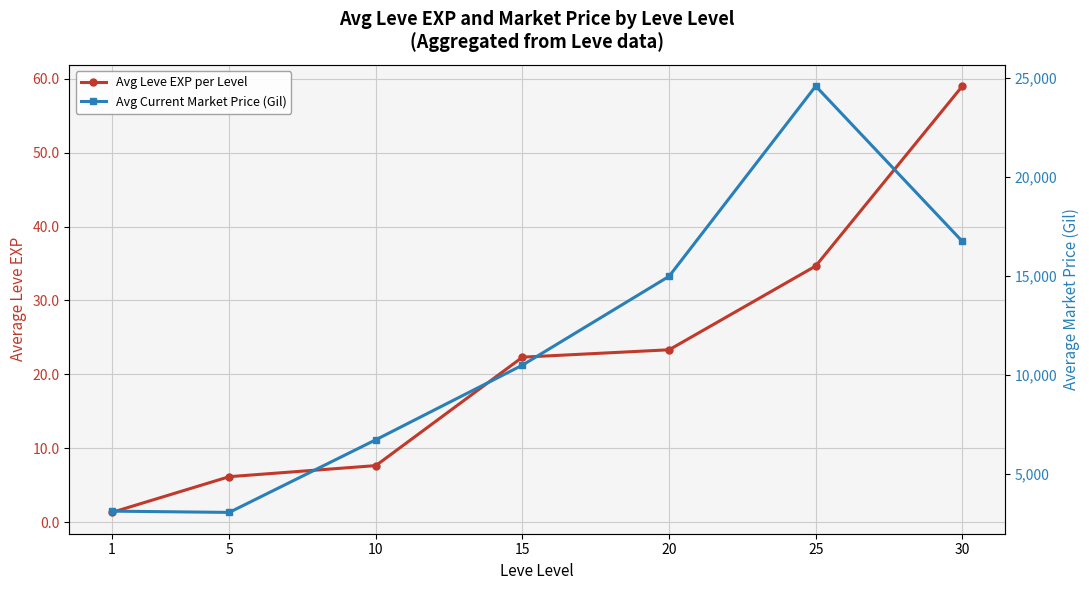

Does the chart have visible grid lines?

Yes